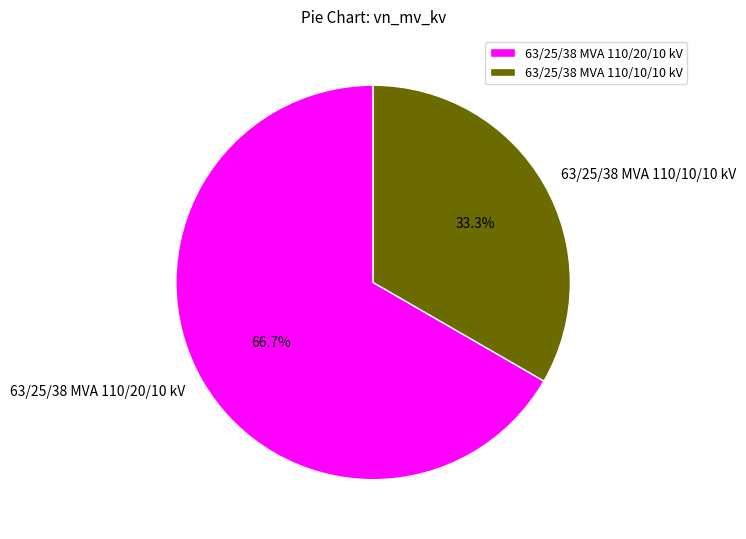

Which slice is the largest?

63/25/38 MVA 110/20/10 kV